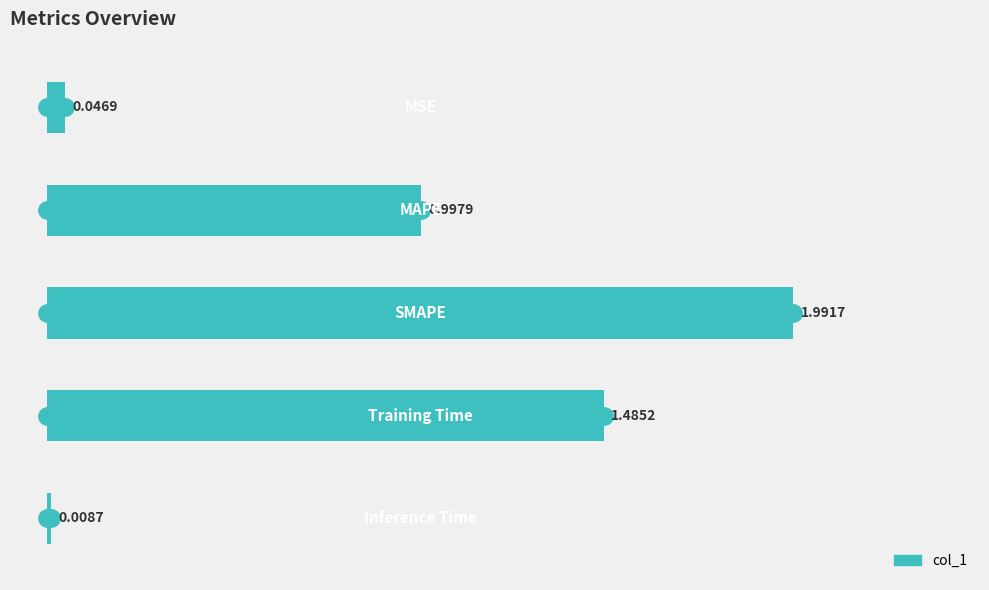

What is the average value?

0.9